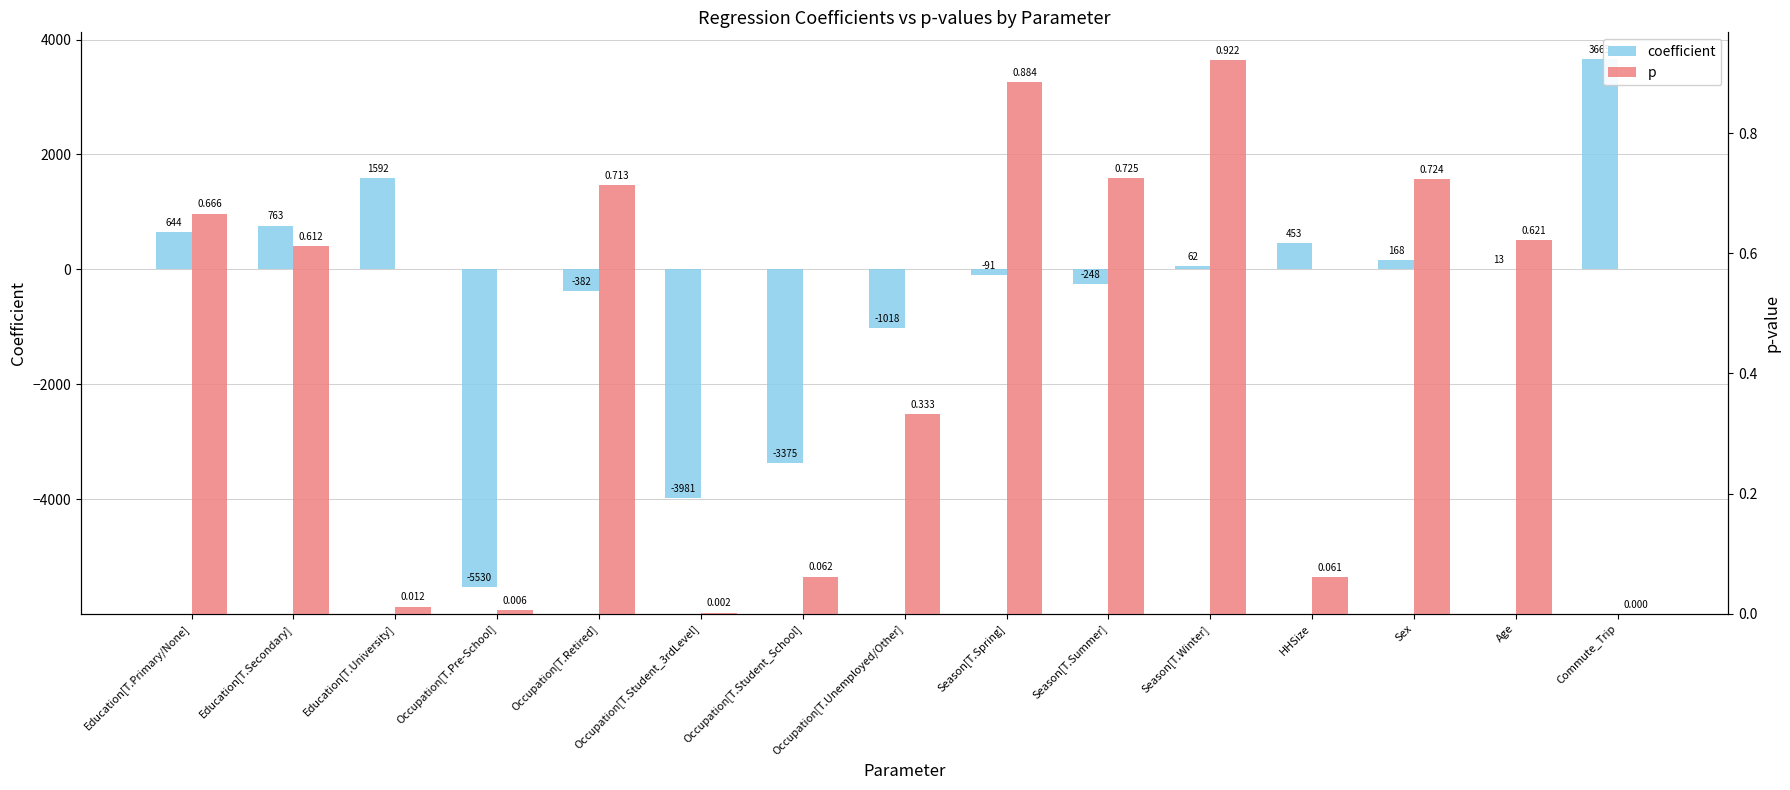

What is the label of the 11th bar from the left?

Season[T.Winter]